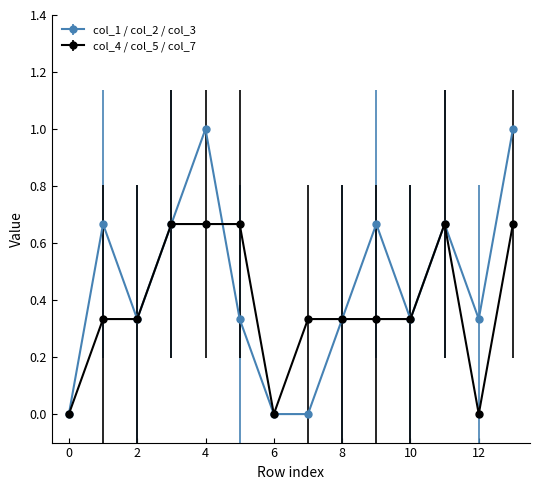

Does the chart display data point markers on the line(s)?

Yes